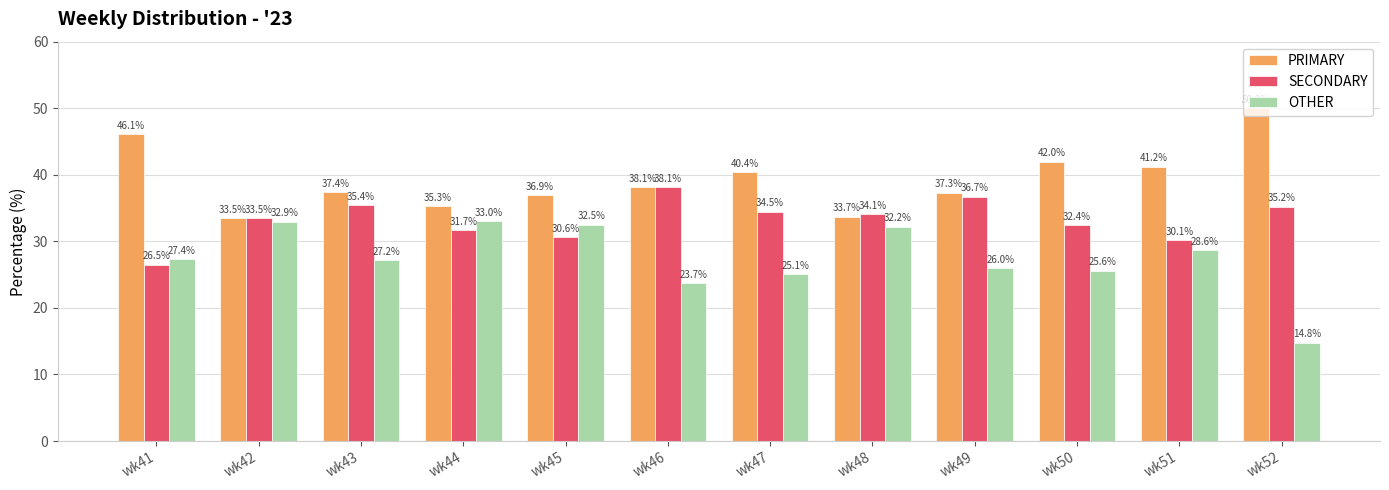

The OTHER series shows 49.2 at wk48. True or false?

False